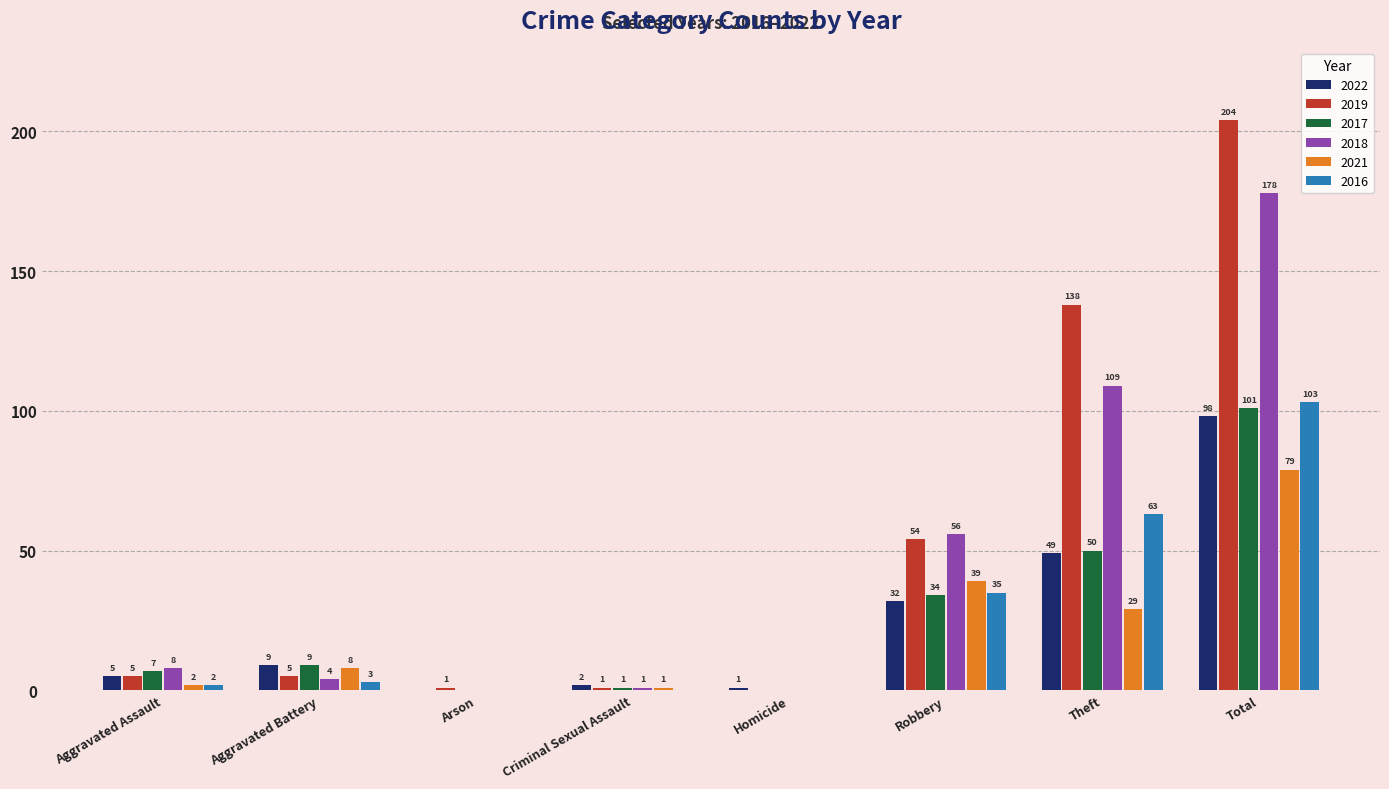

What is the sum of the 2021 values at Aggravated Assault and Criminal Sexual Assault?

3